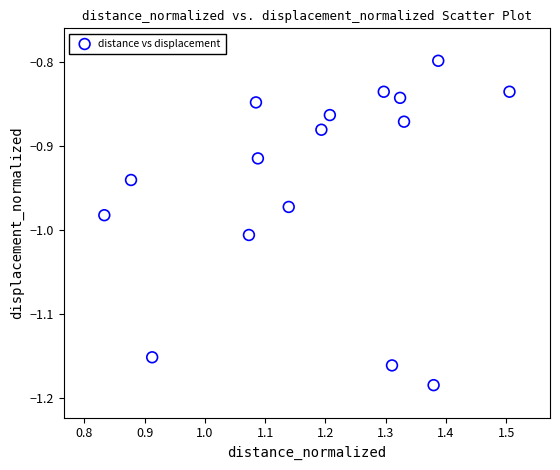

What is the range of X values (max minus min)?

0.7